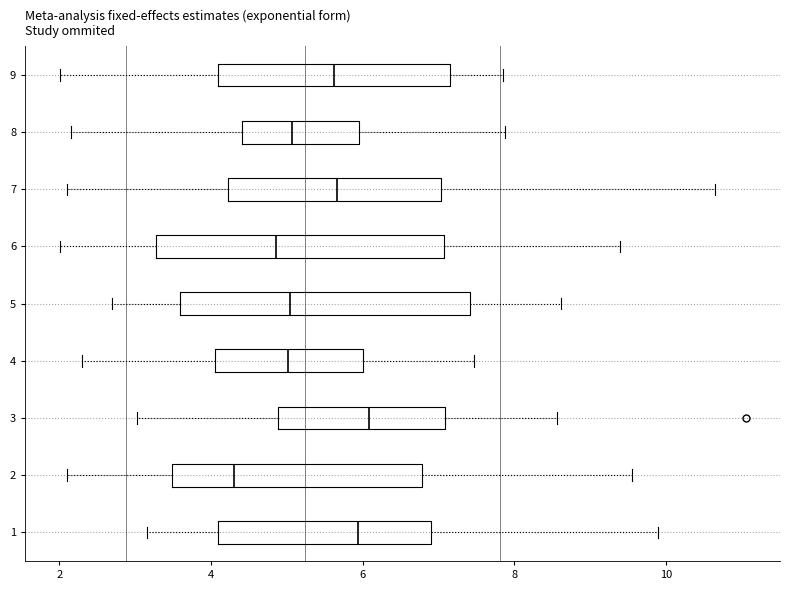

Where is the right edge of the box at y = 2 on the x-axis? The values are not printed on the chart, so give them approximately, as read against the axis.

6.8